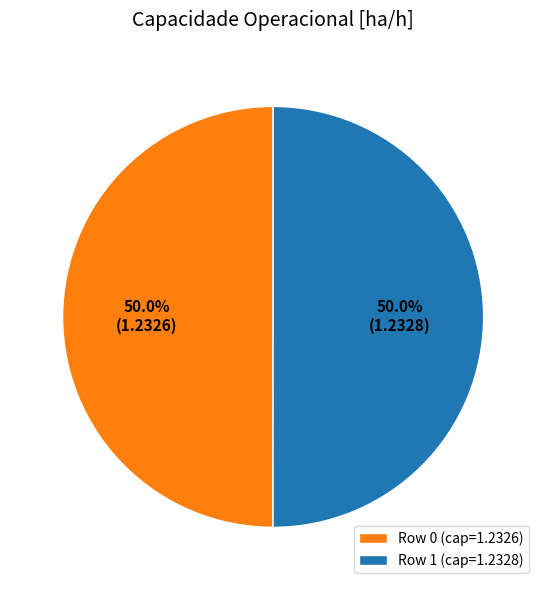

What portion of the pie excludes Row 0 (cap=1.2326)?

50.0%